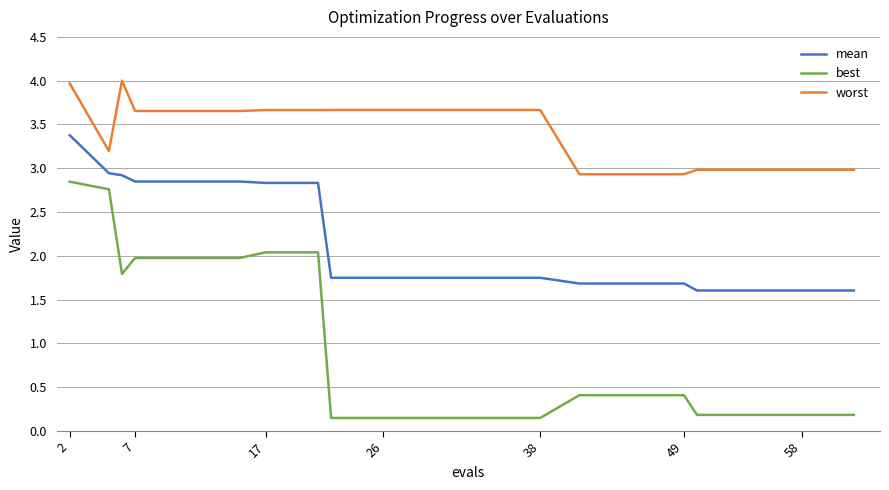

Count the number of categories in the chart.

20